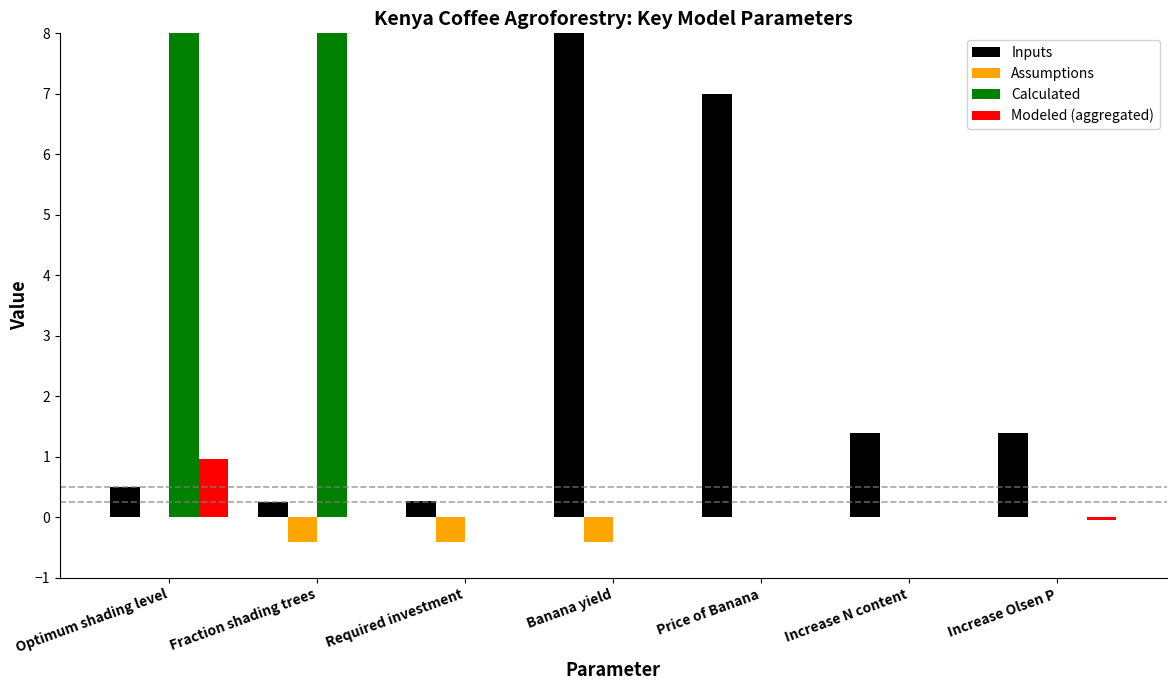

How many values in Assumptions are below zero?

3